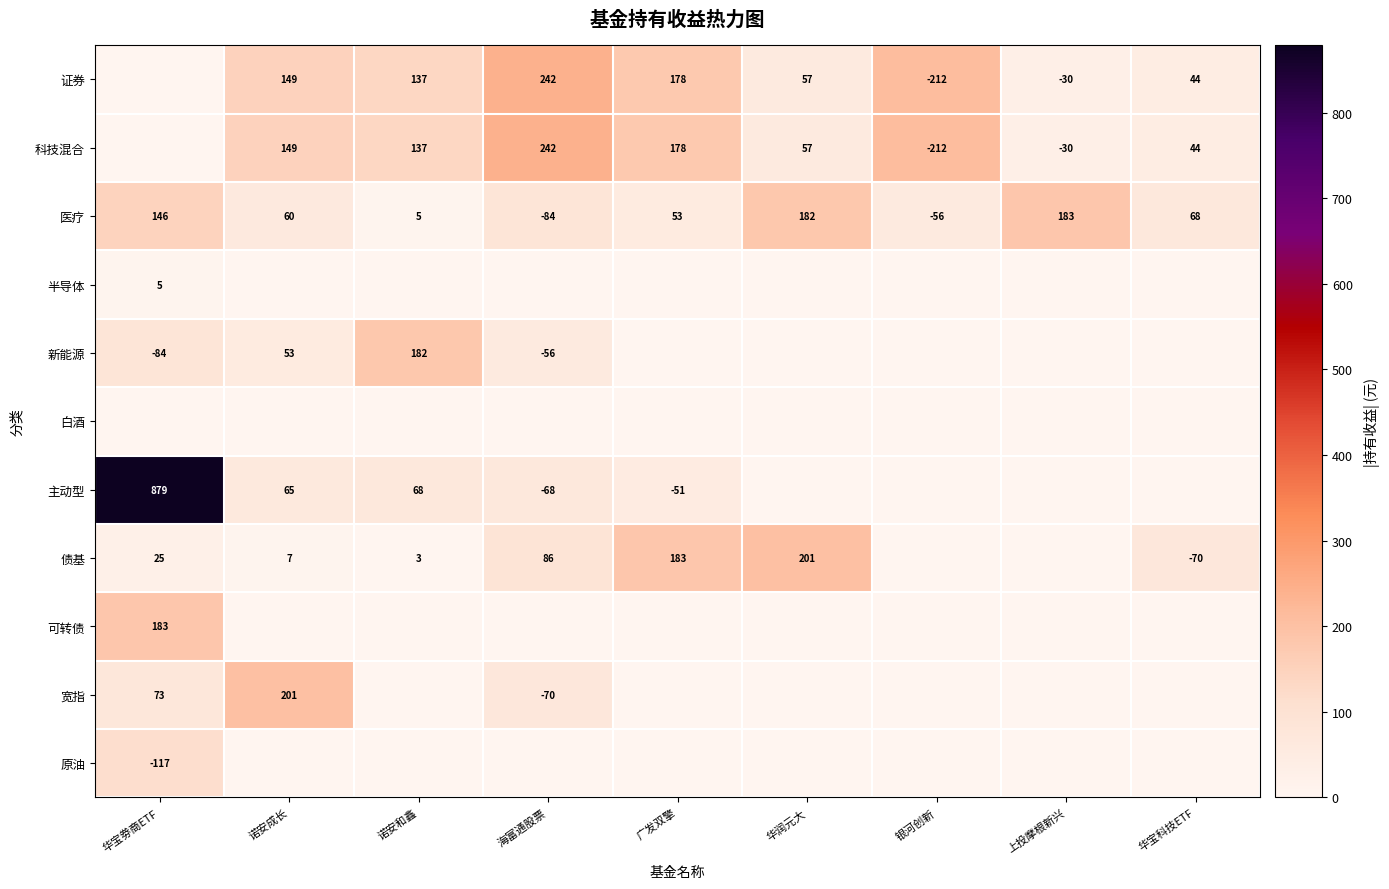

The value of 可转债 at 华宝劵商ETF is 183. True or false?

True